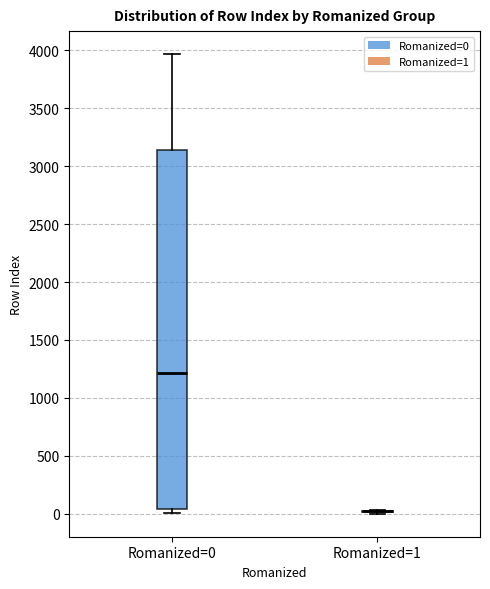

Which box is the tallest, from its lower edge to its upper edge?

Romanized=0